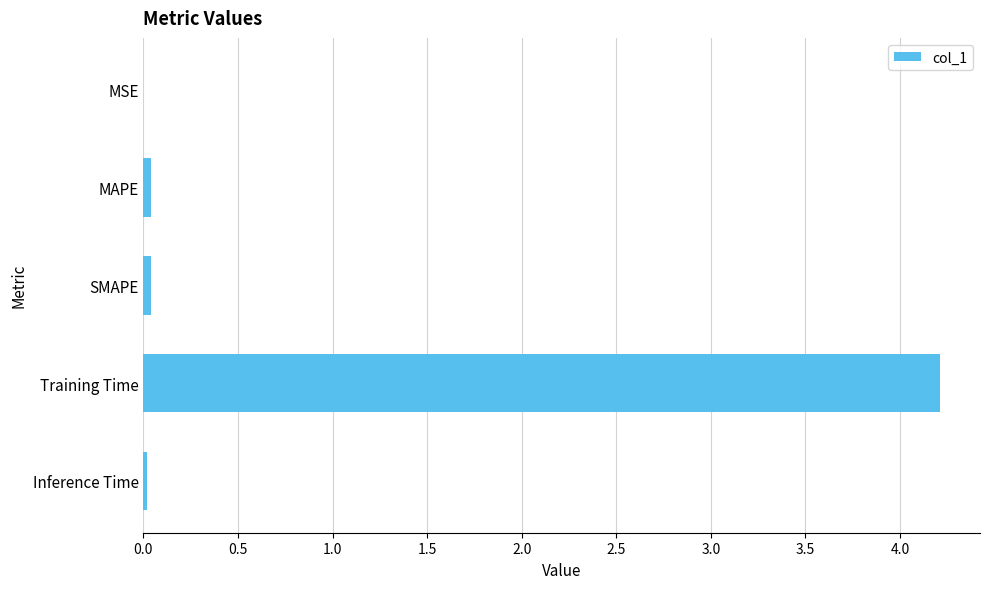

Which category has the highest value across all series?

Training Time